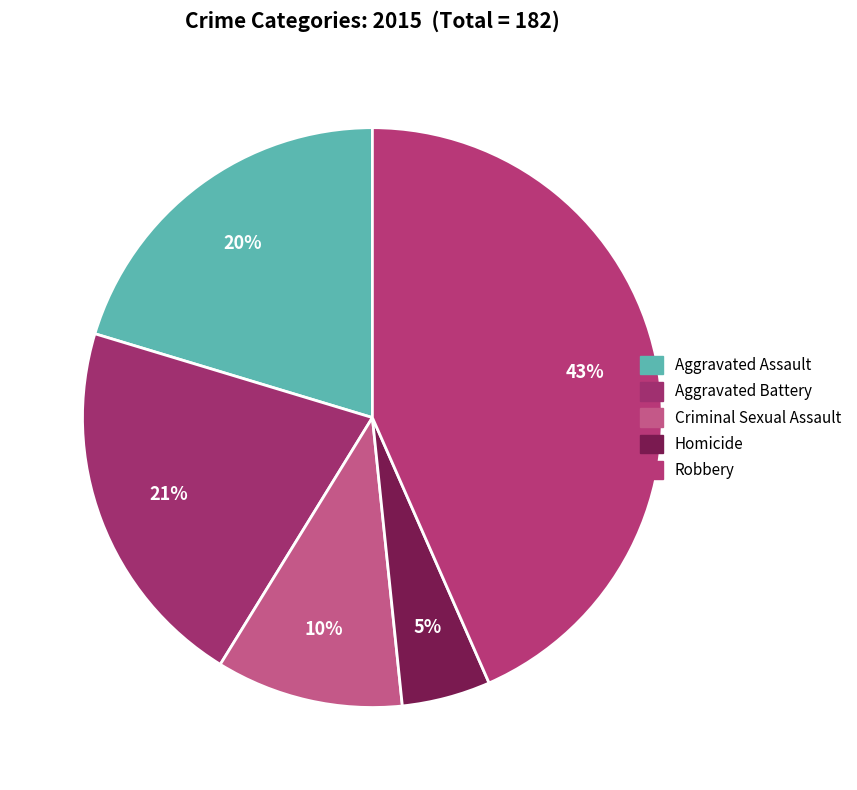

How many segments does this pie chart have?

5